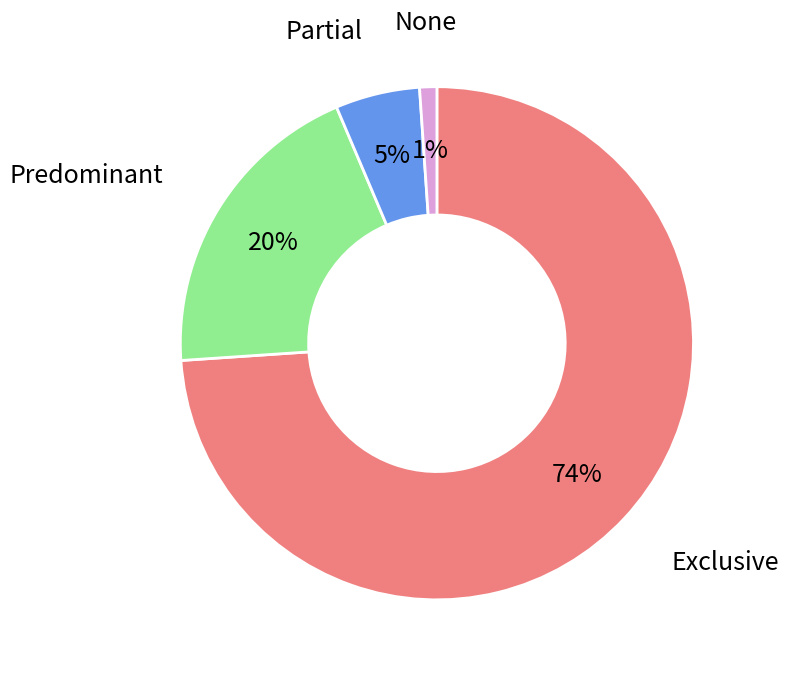

Is there a majority slice in this chart?

Yes